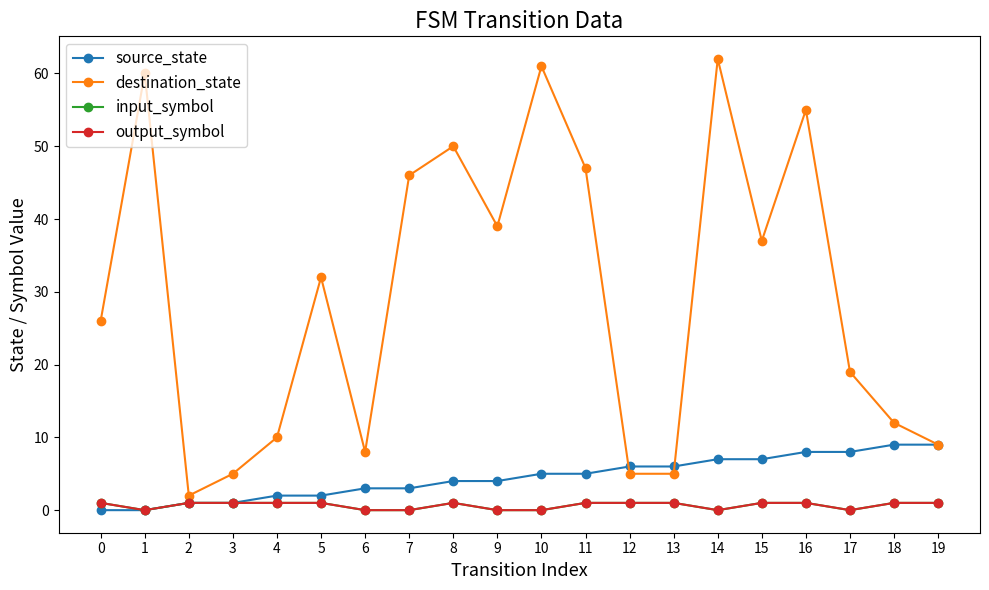

Rank the series at 8 from highest to lowest value.

destination_state, source_state, input_symbol, output_symbol